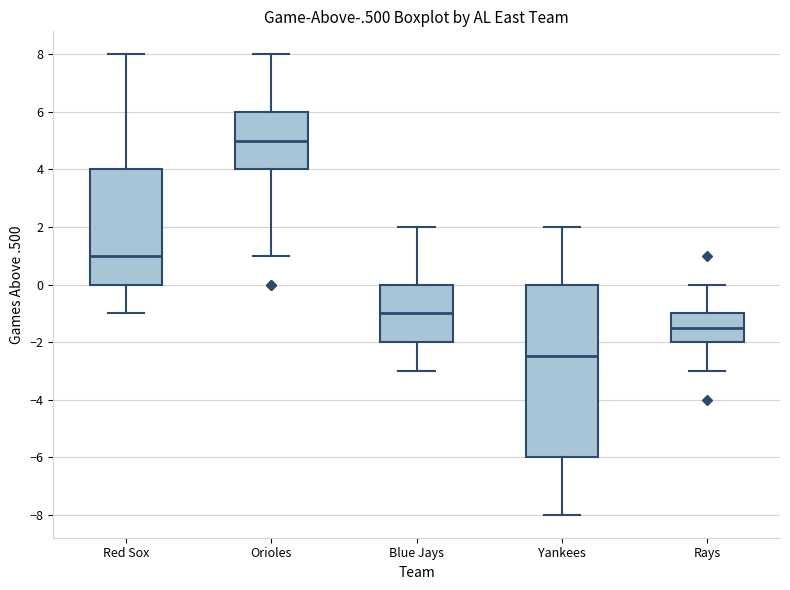

Where does the upper whisker of the box for Blue Jays end on the y-axis? The values are not printed on the chart, so give them approximately, as read against the axis.

2.0